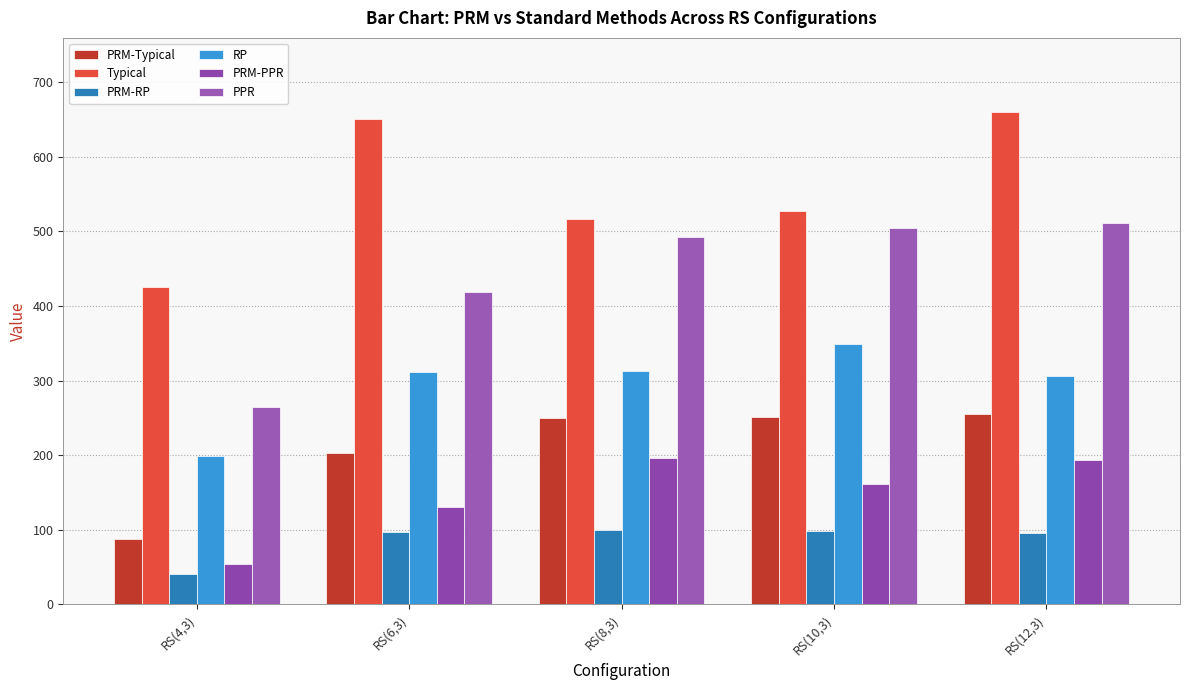

What position from the left is RS(6,3)?

2